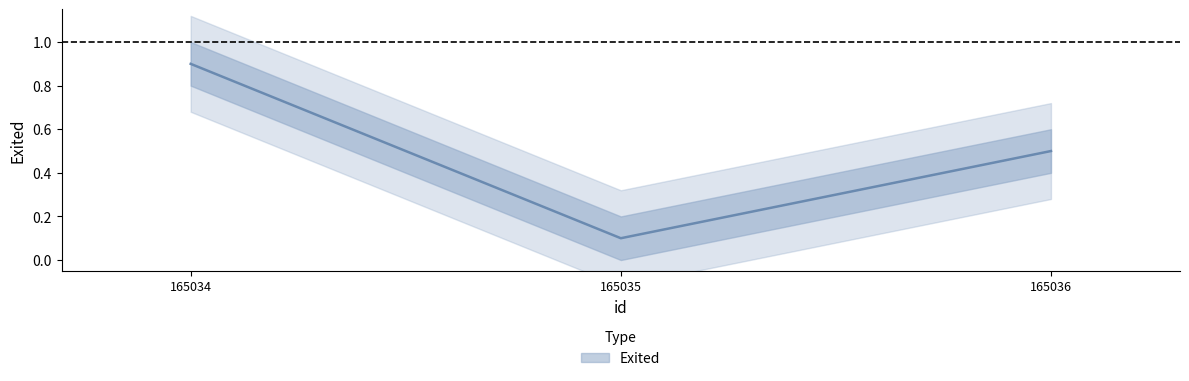

Rank the categories by value from lowest to highest.

165035, 165036, 165034